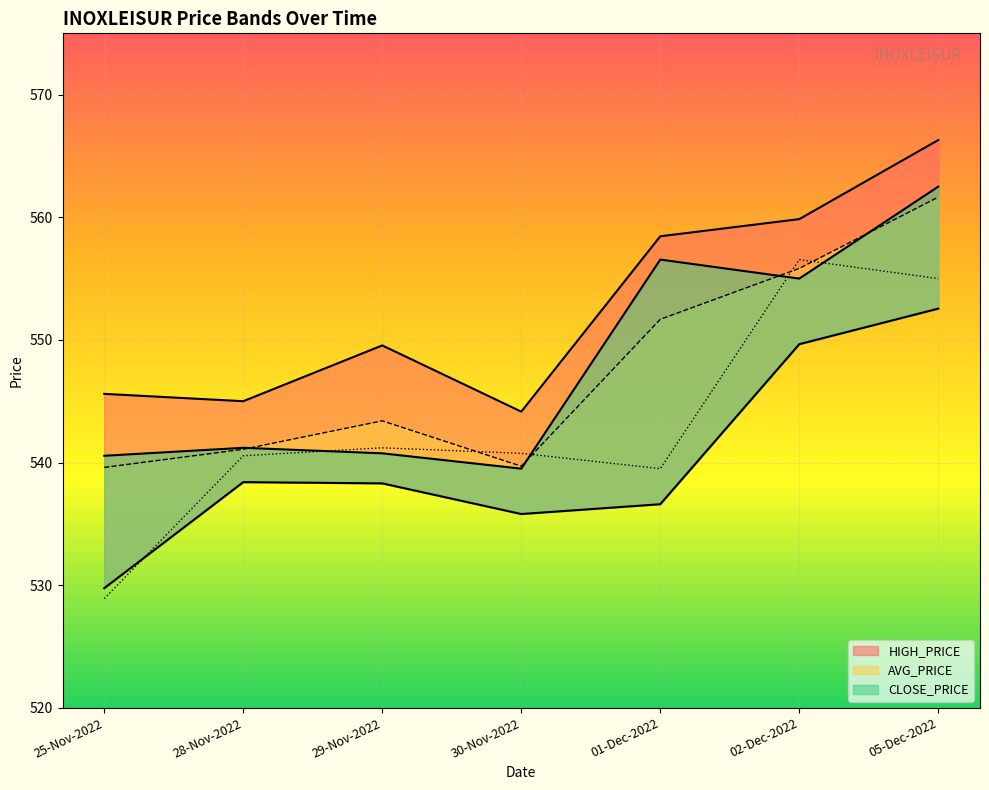

In LOW_PRICE_line, how many points are higher than both neighbors (excluding endpoints)?

1